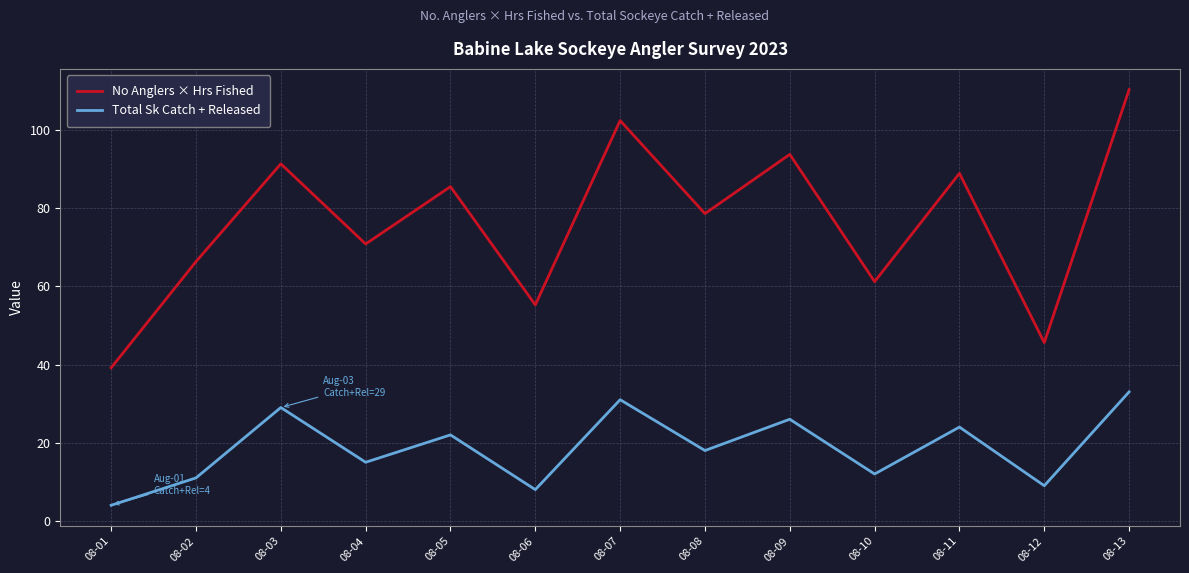

List the series in order of their overall mean, highest first.

No Anglers × Hrs Fished, Total Sk Catch + Released